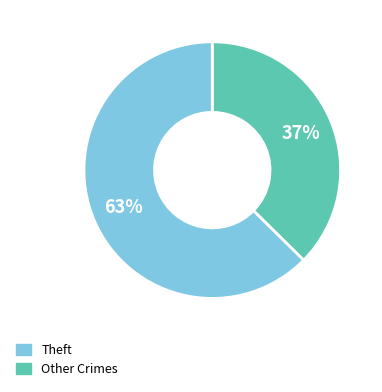

To the nearest percent, what is the average slice percentage?

50%